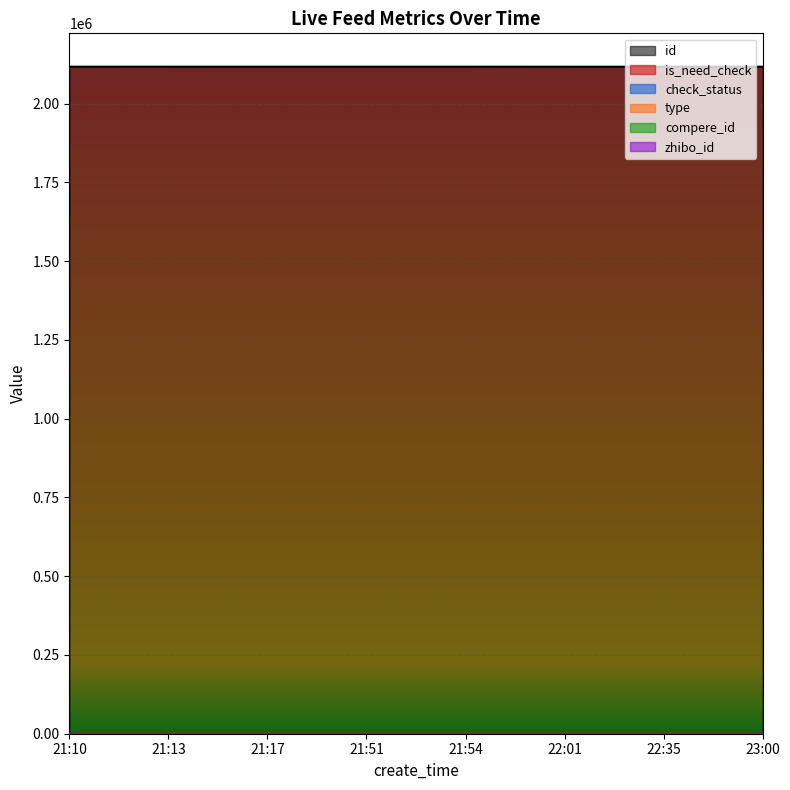

How many lines are shown in the chart?

6